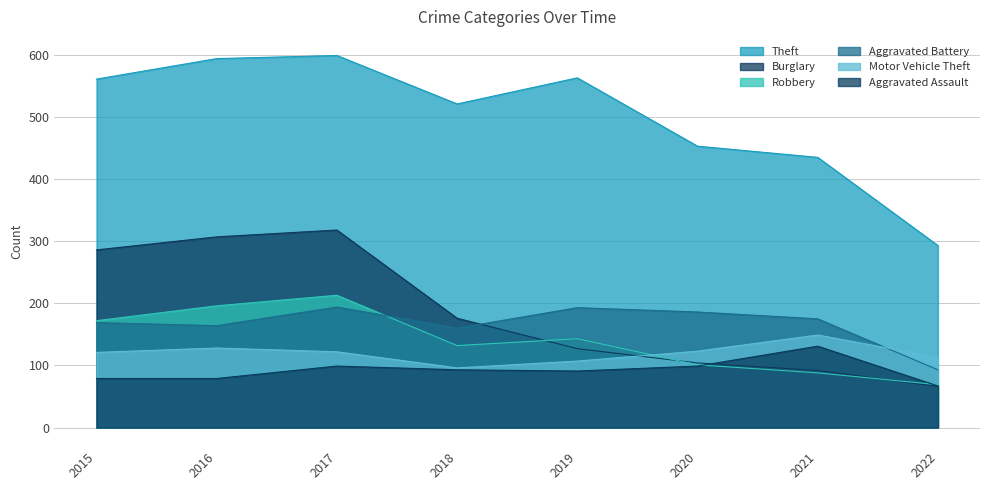

What is the value of the Theft point at the 5th from the left?

563